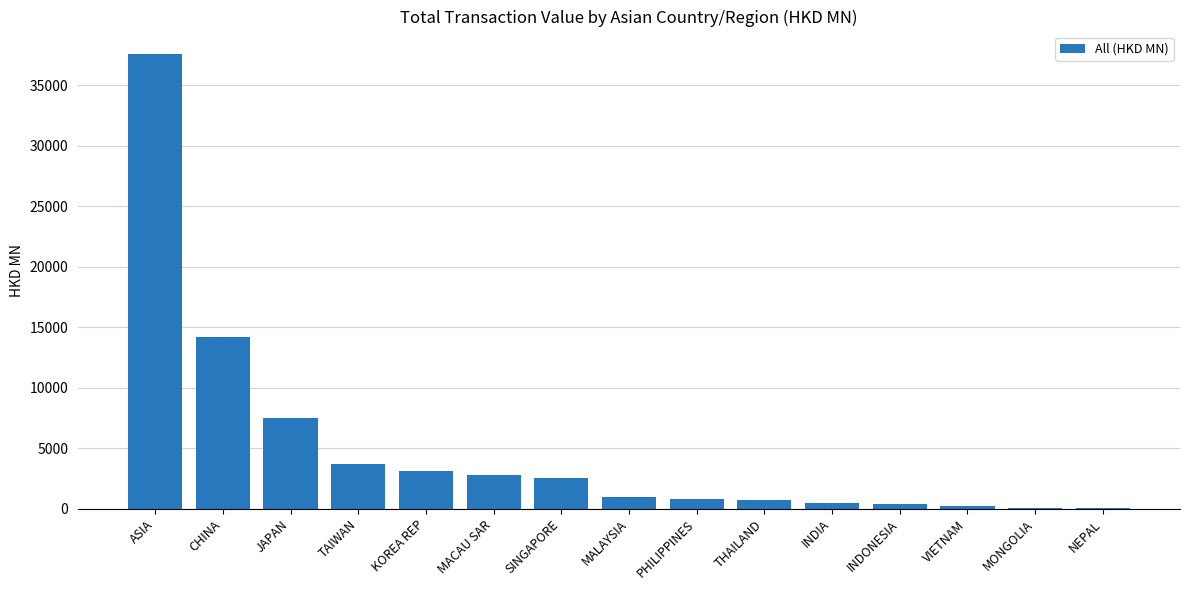

Are the bars horizontal?

No